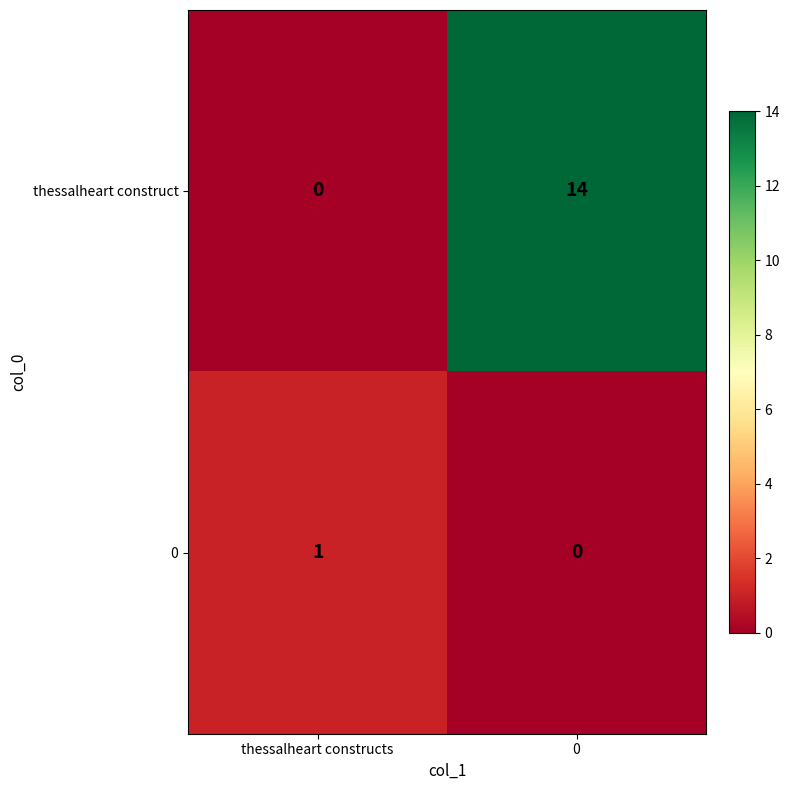

The value of 0 at thessalheart constructs is 1. True or false?

True